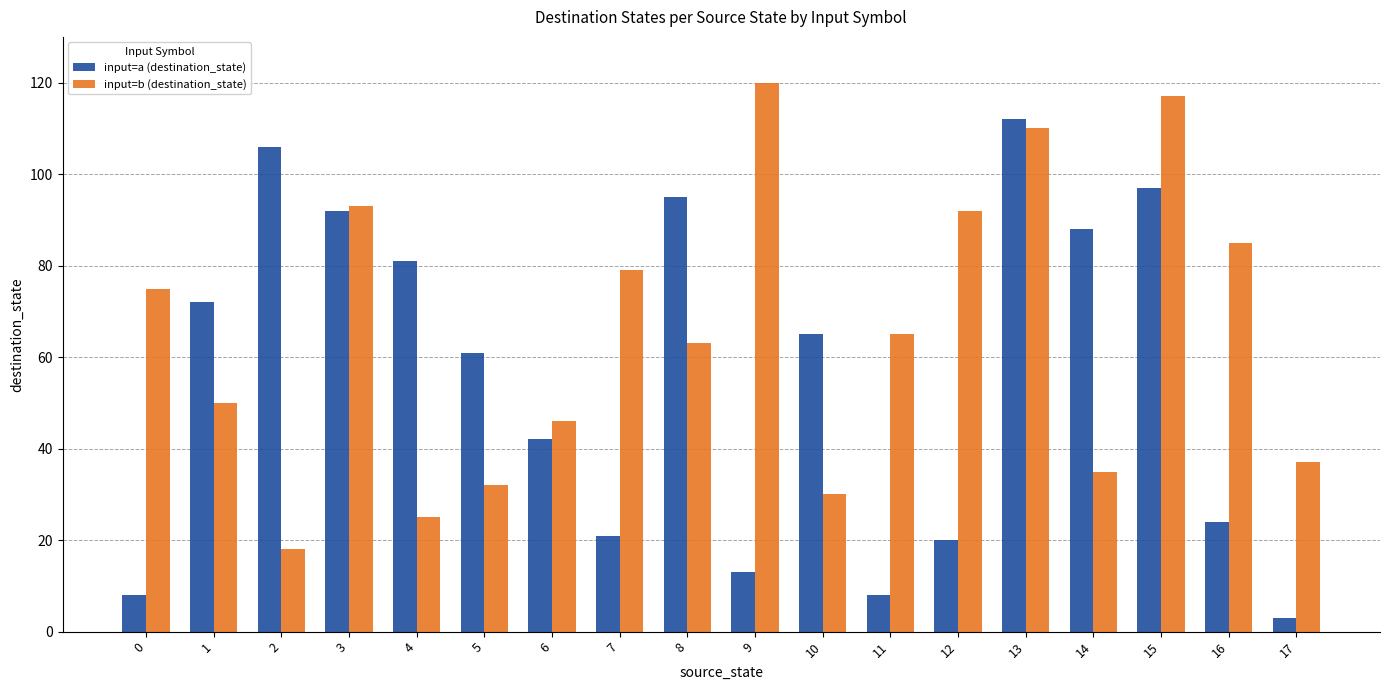

What is the difference between the highest and lowest values at 14?

53